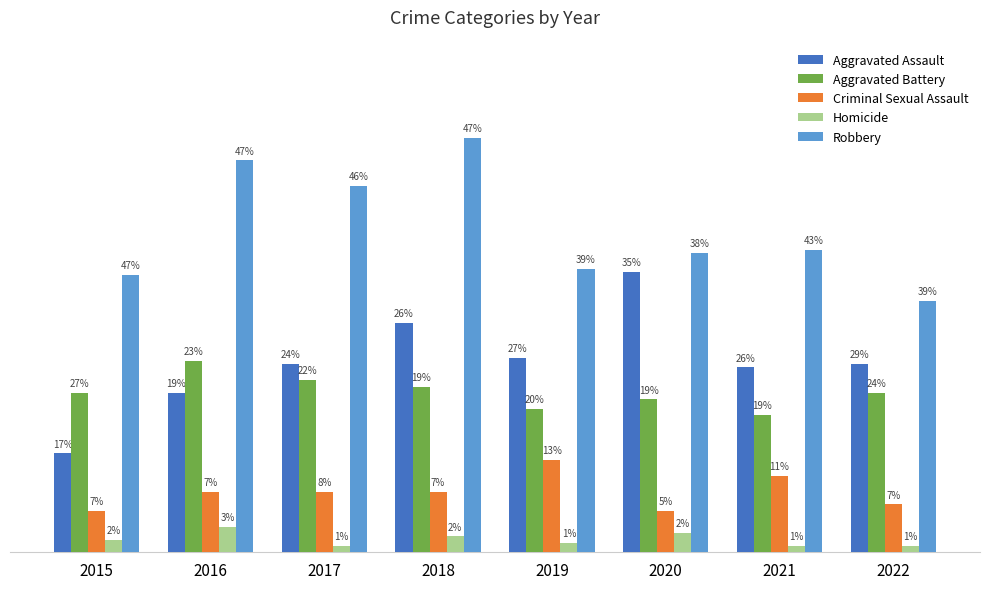

At which category is the sum across all series the highest?

2018